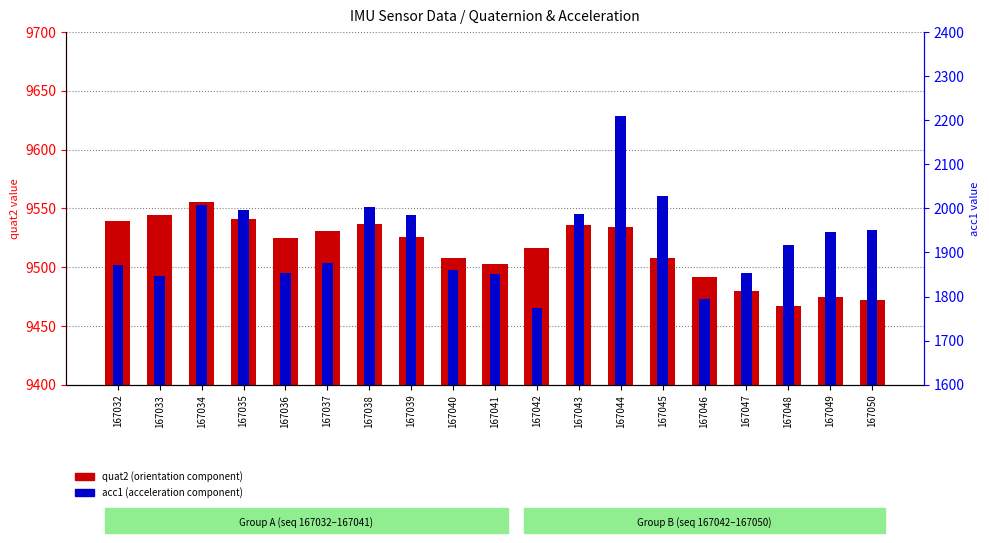

Which series has the largest total across all categories?

quat2 (orientation component)